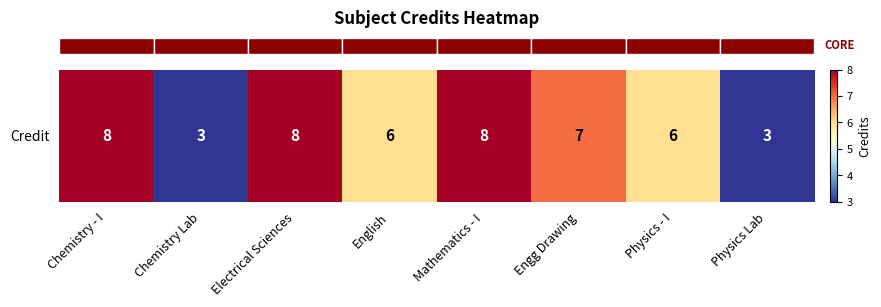

Rank the categories by value from highest to lowest.

Chemistry - I, Electrical Sciences, Mathematics - I, Engg Drawing, English, Physics - I, Chemistry Lab, Physics Lab